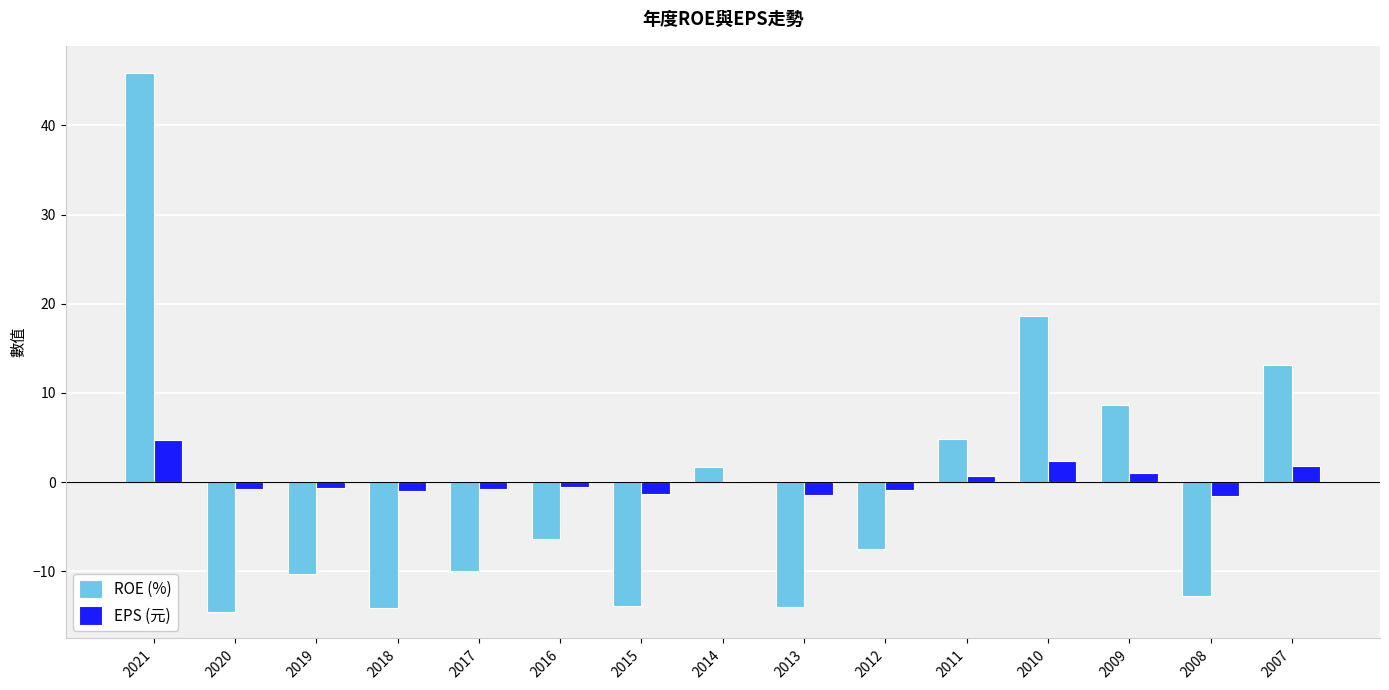

What is the spread (max minus min) of values at 2014?

1.5